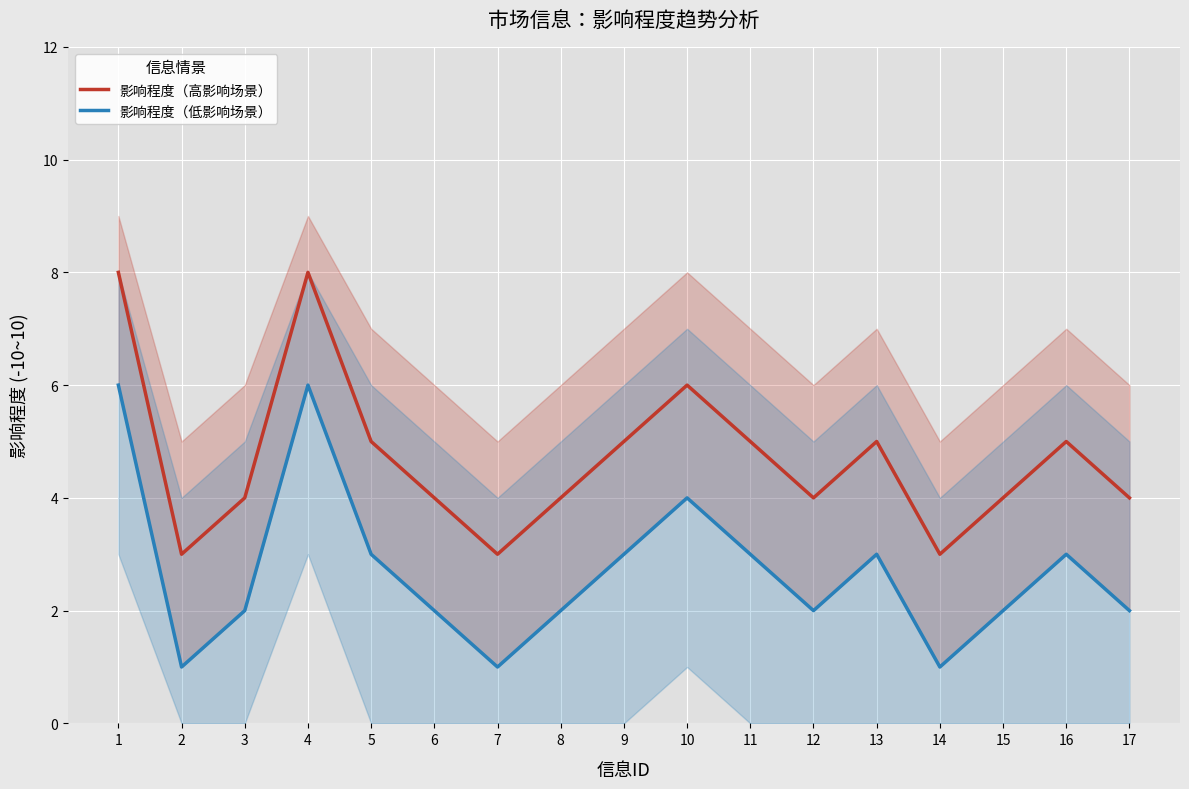

What is the difference between the maximum and minimum values in the 影响程度（低影响场景） series?

5